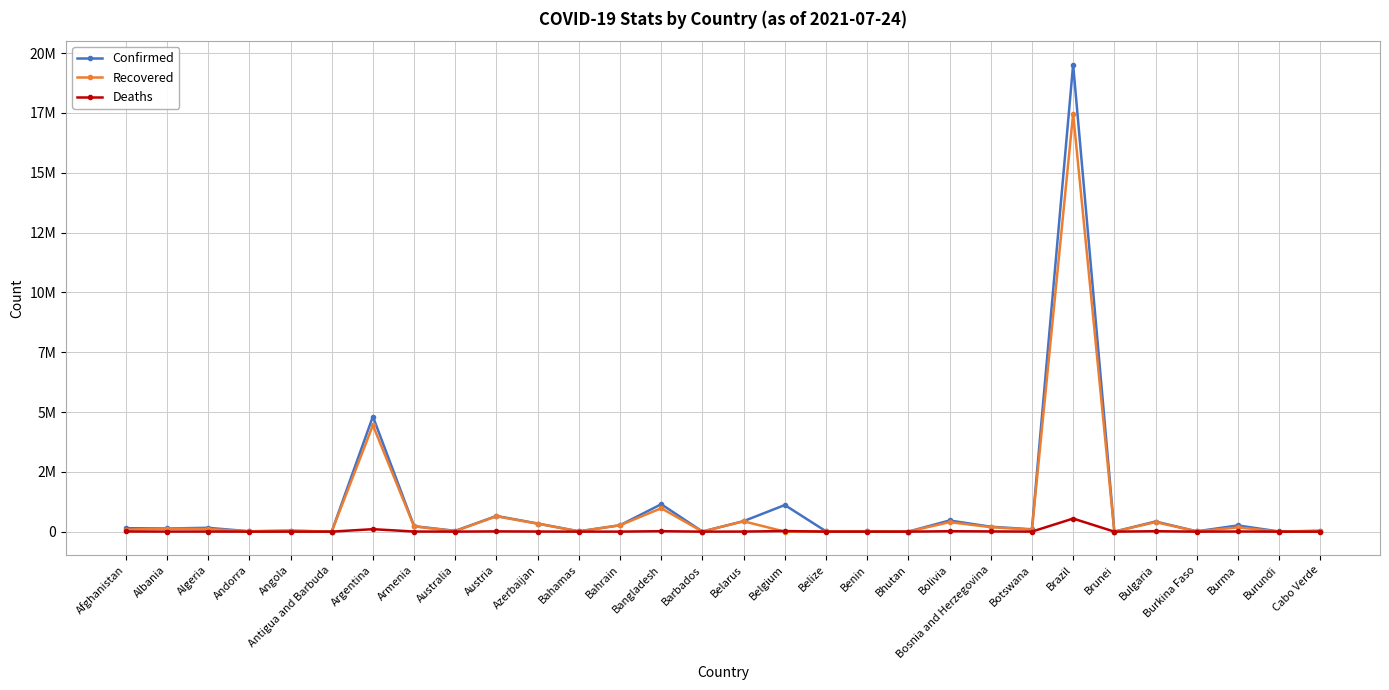

Does the chart display data point markers on the line(s)?

Yes